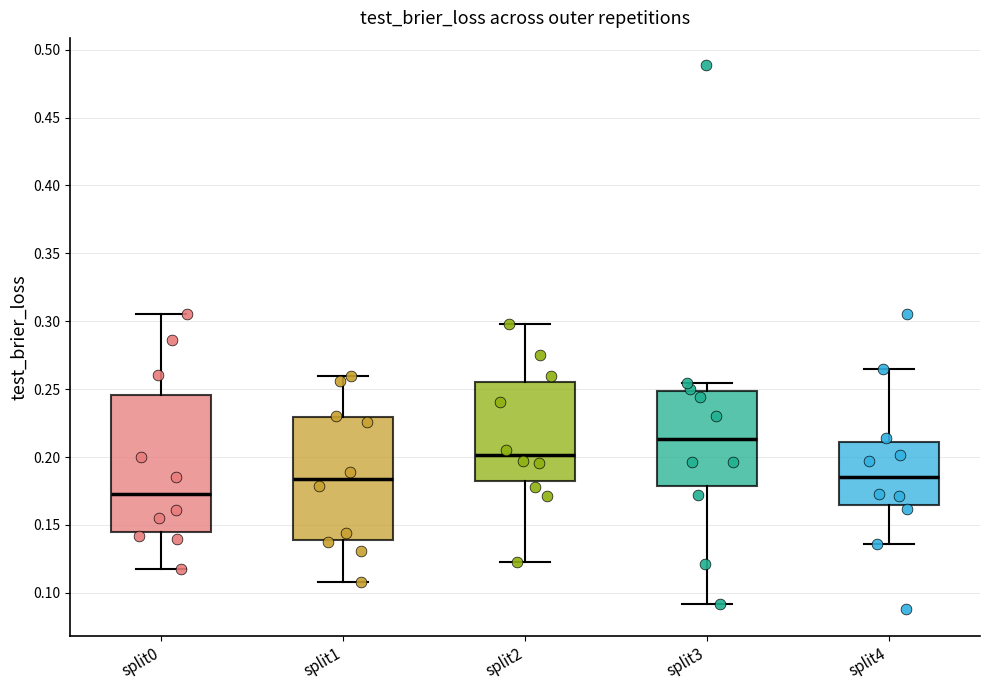

Reading left to right, transcribe this box plot: for each box, give where its median line is, the range the box spans, and where its two whiskers end, as read against the y-axis. The values are not printed on the chart, so give them approximately, as read against the axis.

split0: median 0.175, box 0.145 to 0.245, whiskers 0.115 to 0.305
split1: median 0.185, box 0.140 to 0.230, whiskers 0.110 to 0.260
split2: median 0.200, box 0.180 to 0.255, whiskers 0.120 to 0.300
split3: median 0.215, box 0.180 to 0.250, whiskers 0.090 to 0.255
split4: median 0.185, box 0.165 to 0.210, whiskers 0.135 to 0.265